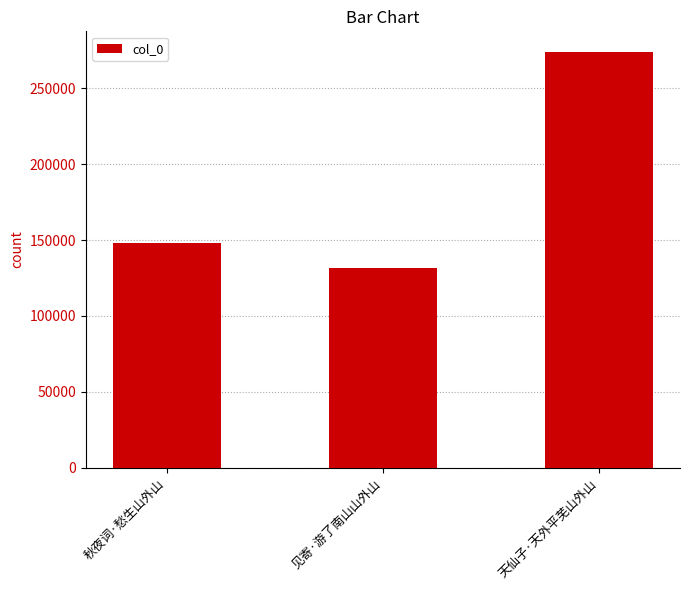

What is the value of the 1st bar from the left?

148141